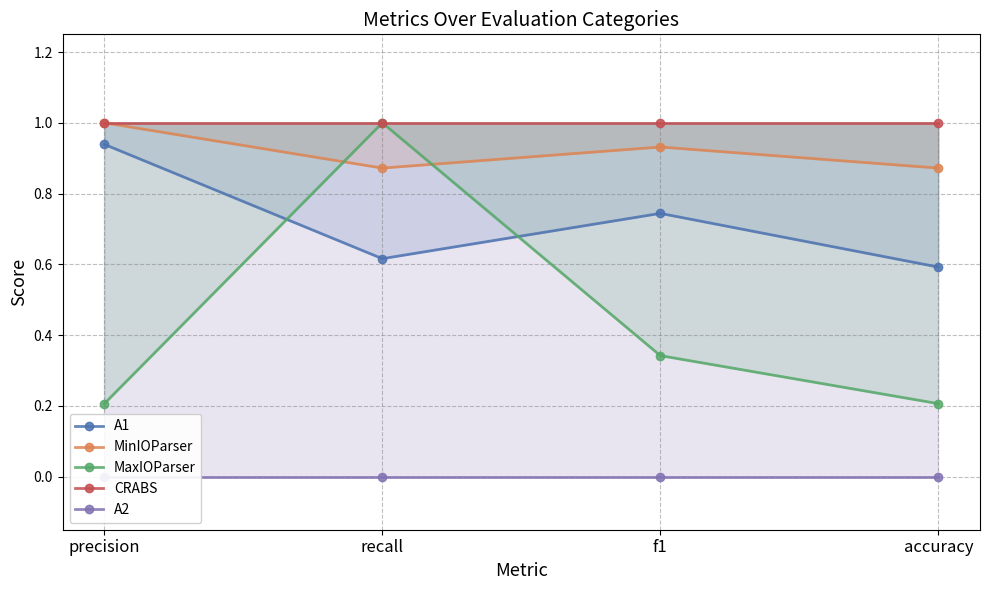

The value of CRABS at precision is 1.0. True or false?

True